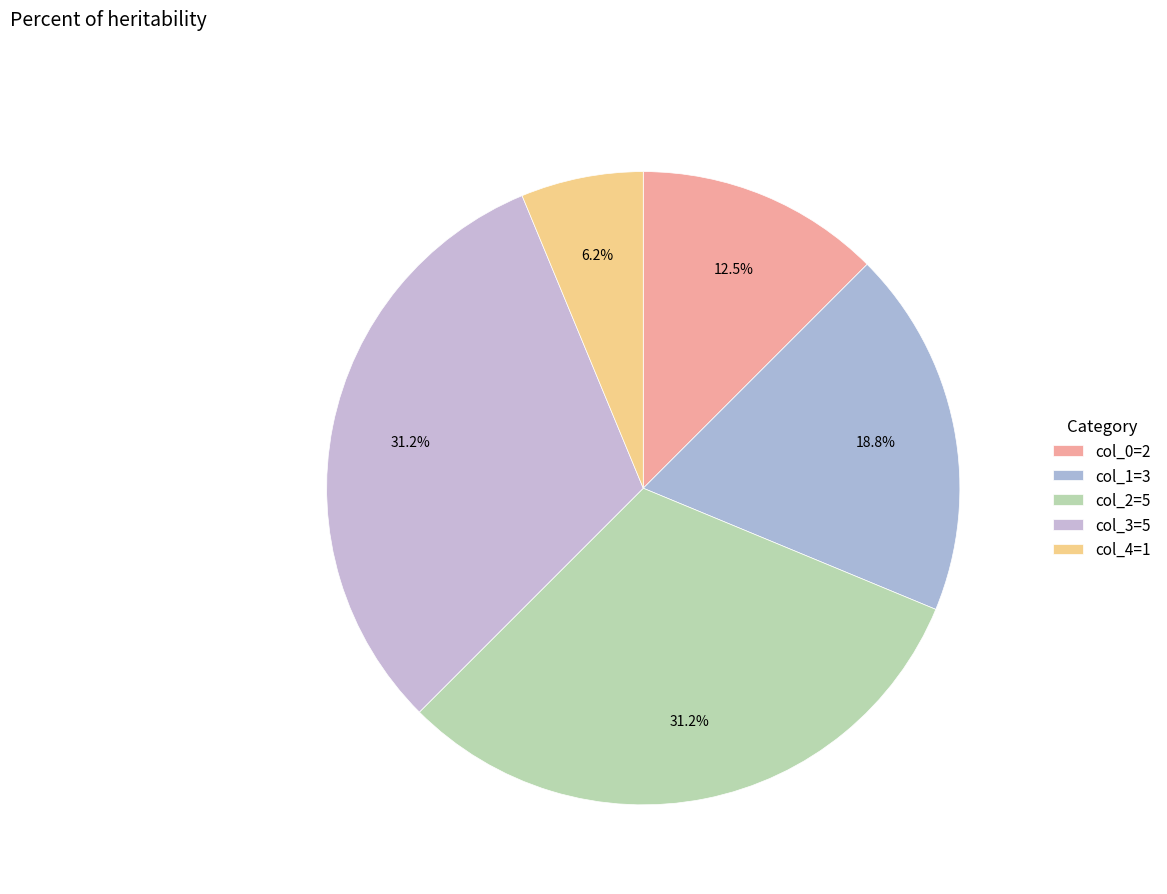

Is col_0=2 the majority of the pie?

No